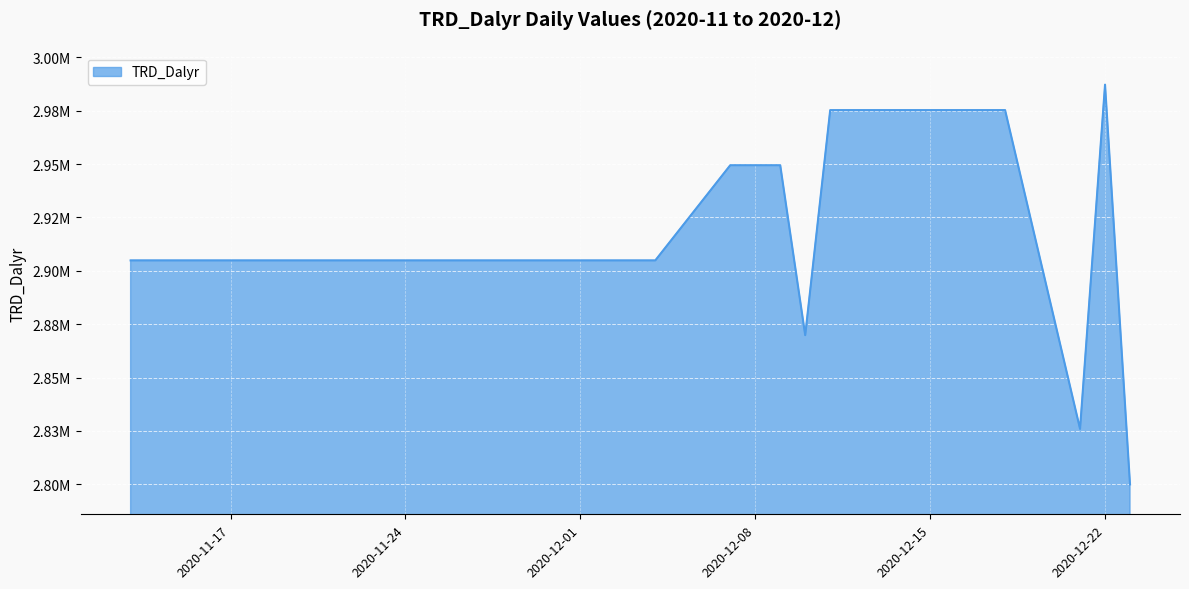

What is the average value?

2919331.0